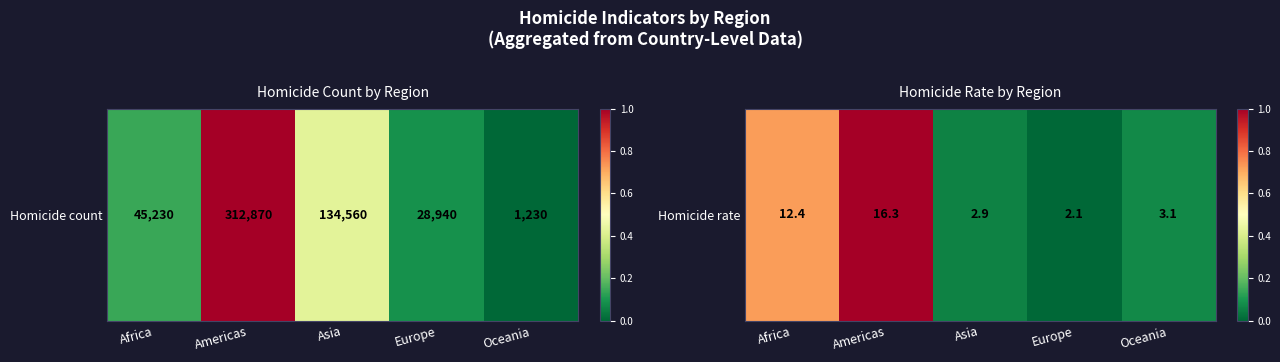

What is the sum of the values at Americas and Asia?

1.1